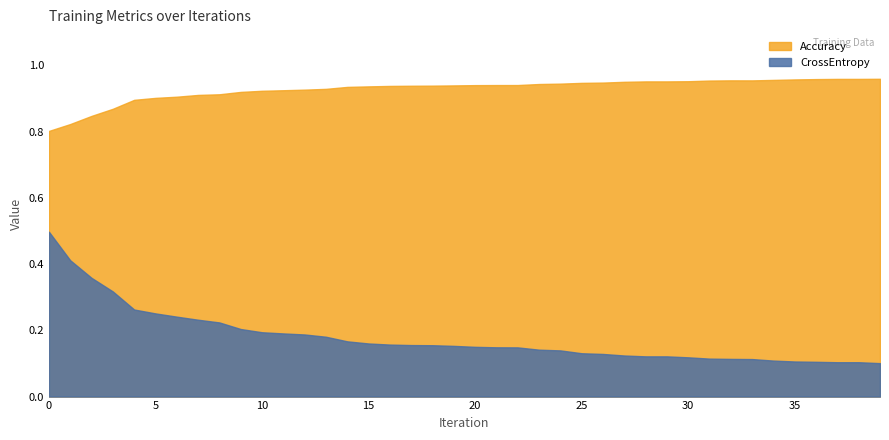

Which has a higher value, 9 or 33?

33